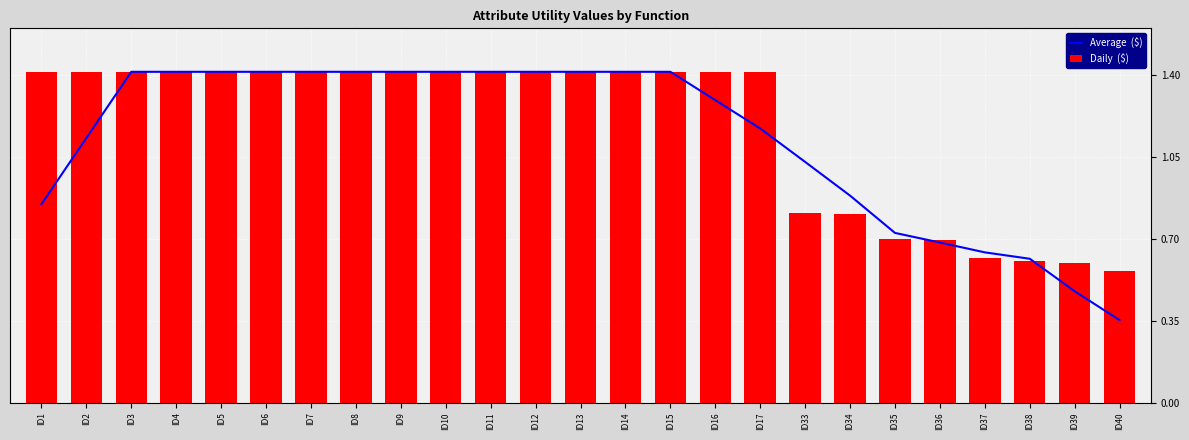

What is the difference between the maximum and second lowest values in the Average  ($) series?

0.9